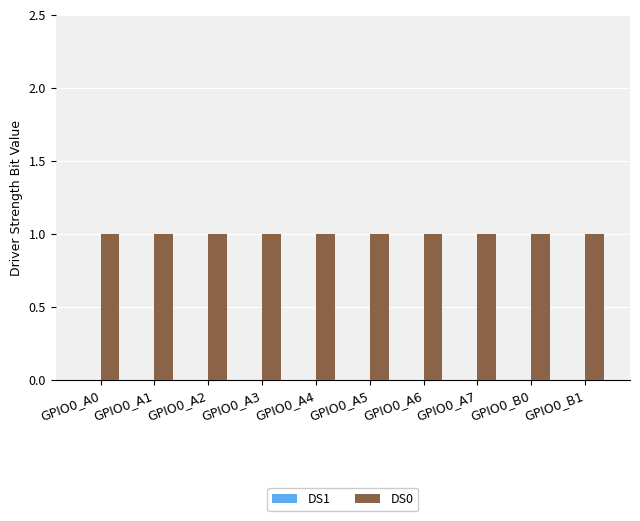

List the series in order of their peak value, lowest first.

DS1, DS0